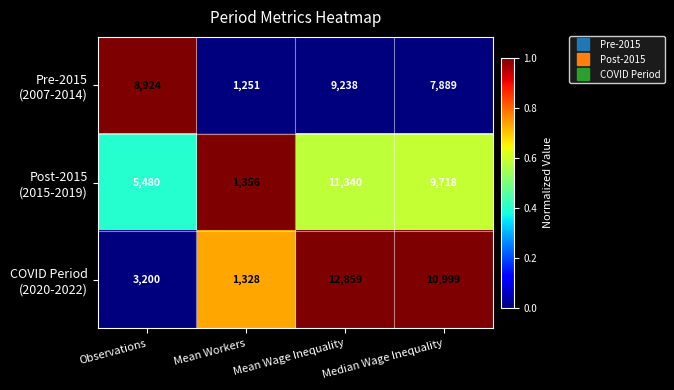

What is the total value across all series at Median Wage Inequality?

28606